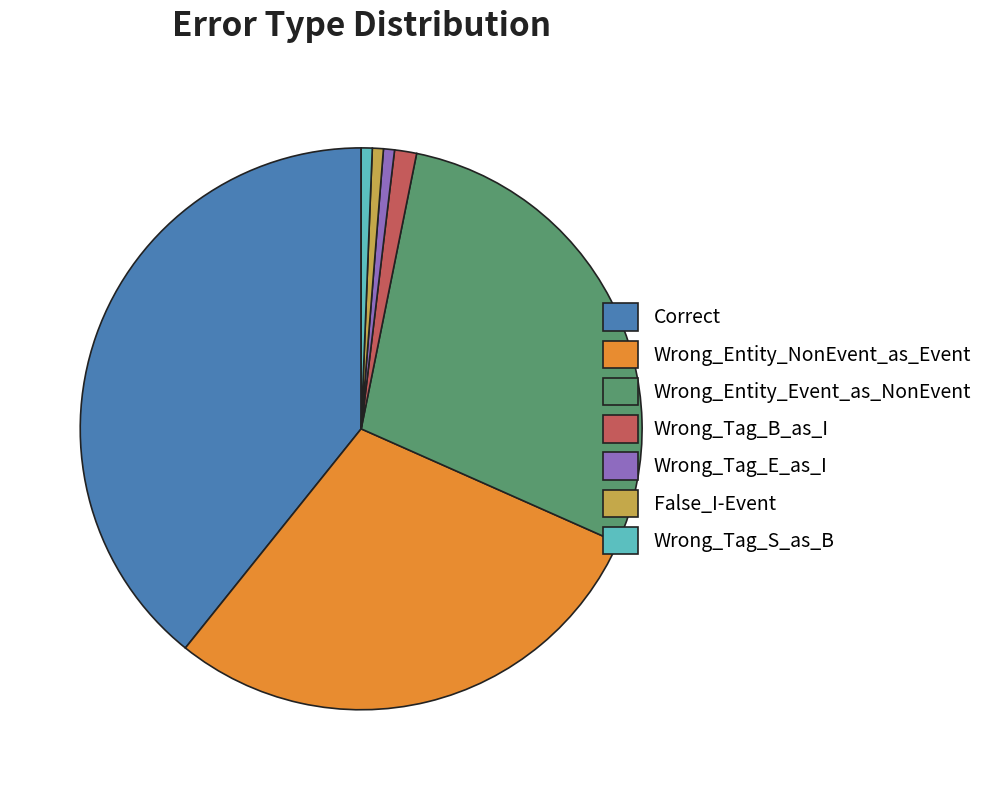

Which category has the biggest portion of the pie?

Correct